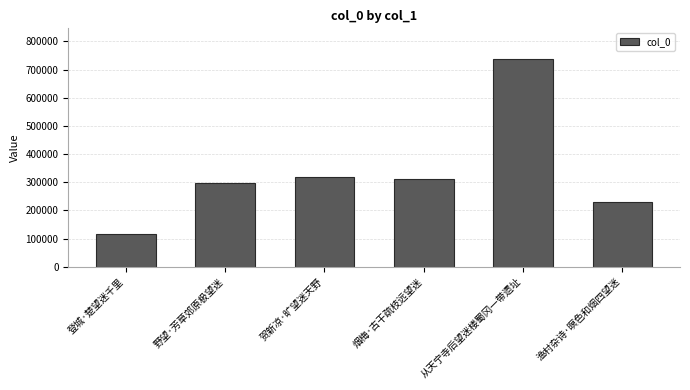

How many data points does each series have?

6